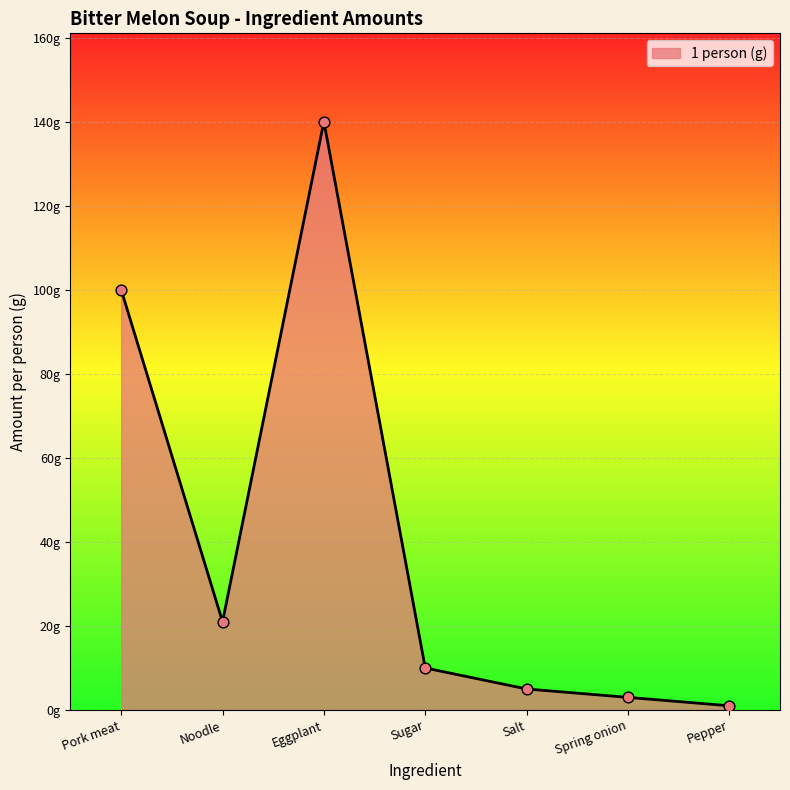

Which has a higher value, Spring onion or Sugar?

Sugar